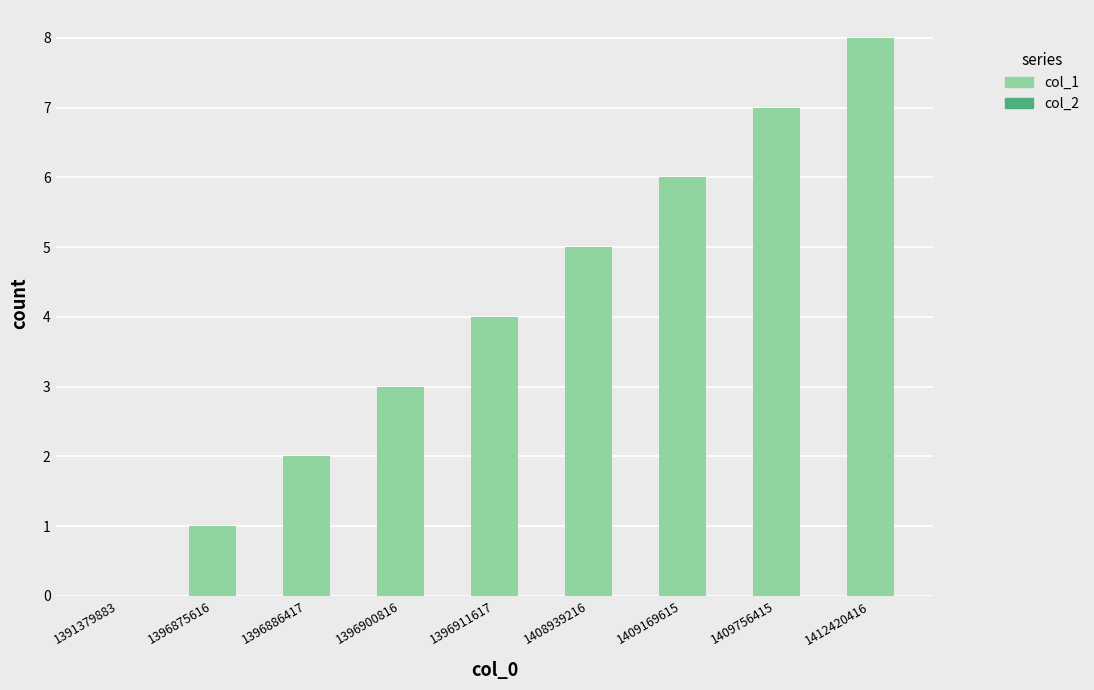

Approximately how many times larger is the value at 1412420416 compared to 1408939216?

1.6